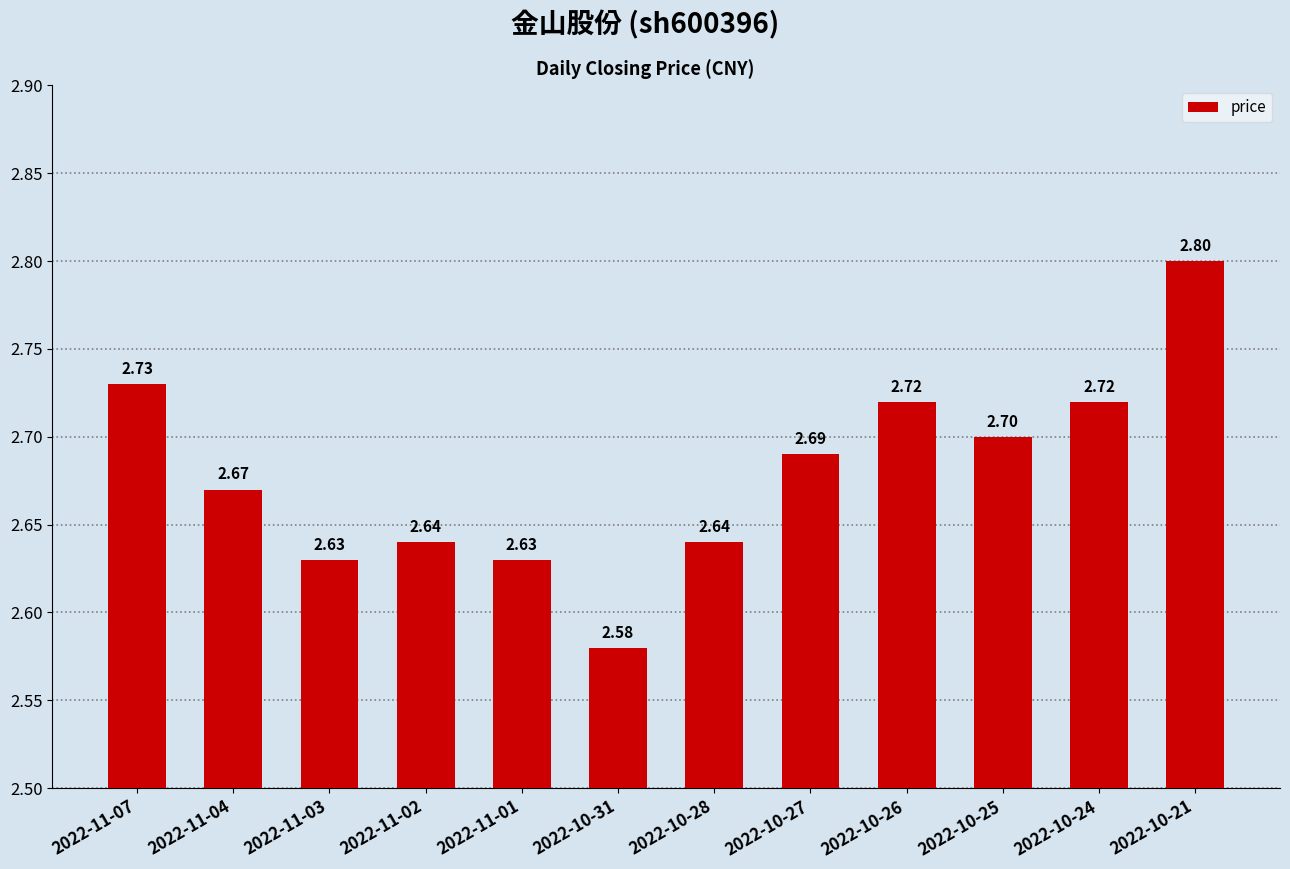

Are the bars grouped side by side (vs. stacked)?

No